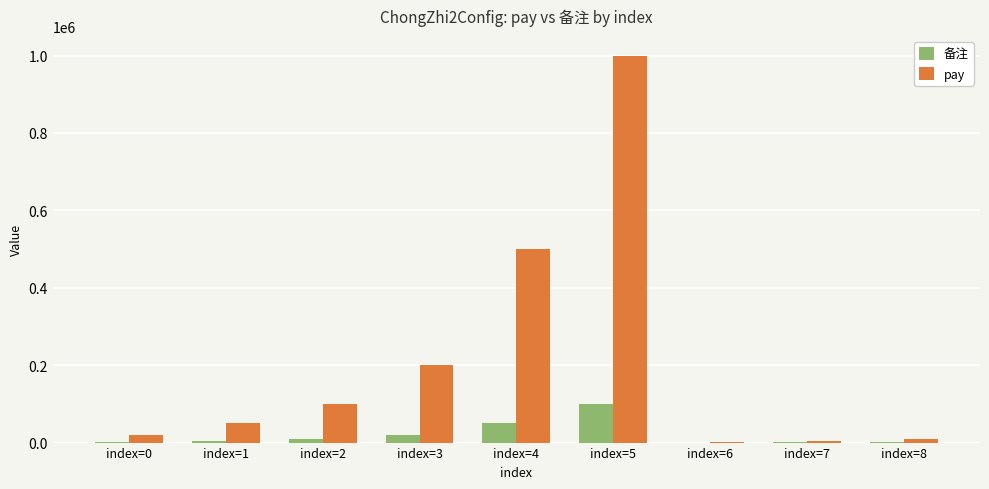

What is the difference between the 备注 values at index=3 and index=7?

19500